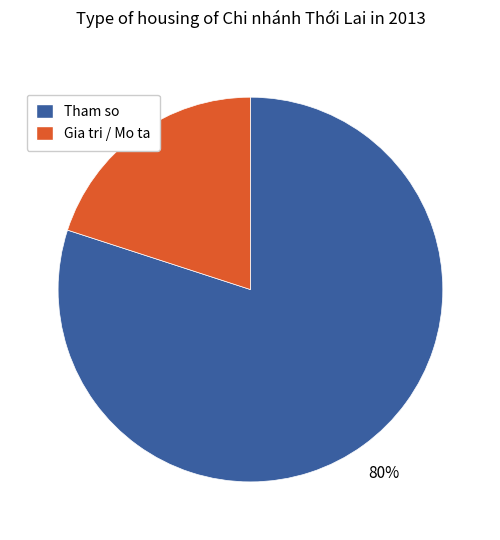

How many segments does this pie chart have?

2